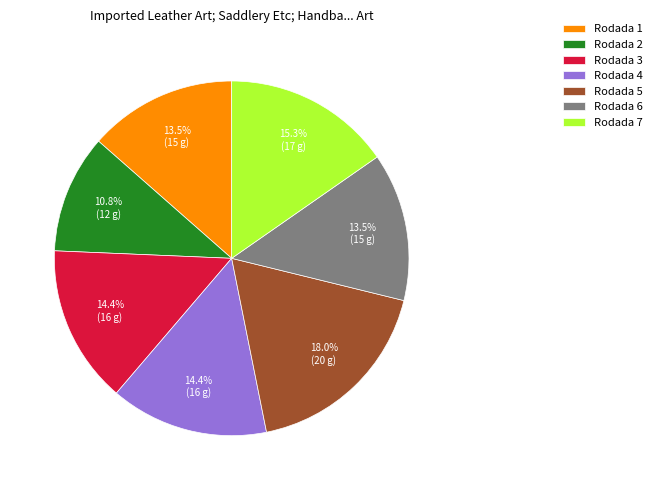

How many segments does this pie chart have?

7